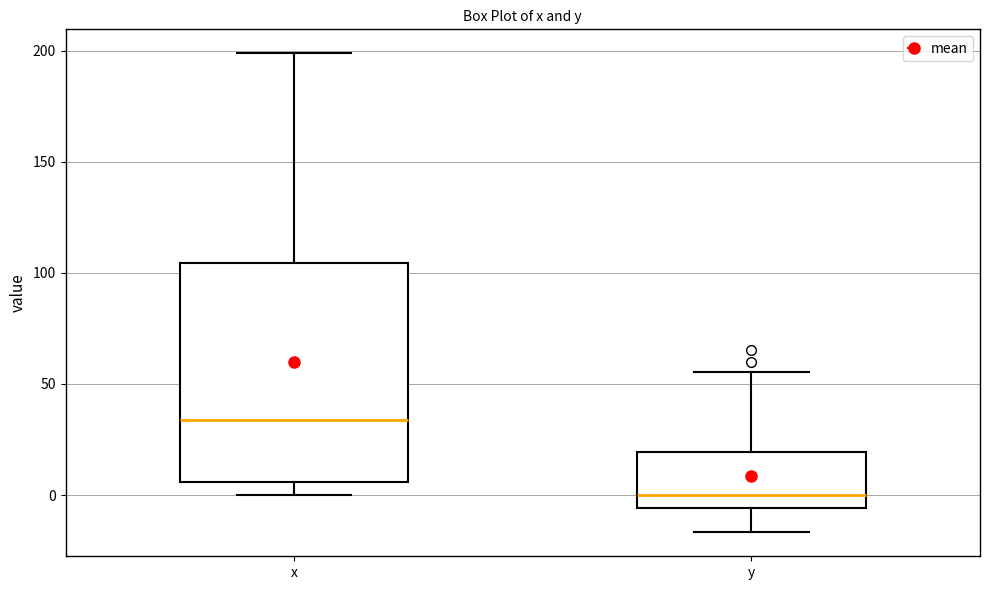

Reading left to right, transcribe this box plot: for each box, give where its median line is, the range the box spans, and where its two whiskers end, as read against the y-axis. The values are not printed on the chart, so give them approximately, as read against the axis.

x: median 35, box 5 to 105, whiskers 0 to 200
y: median 0, box -5 to 20, whiskers -15 to 55